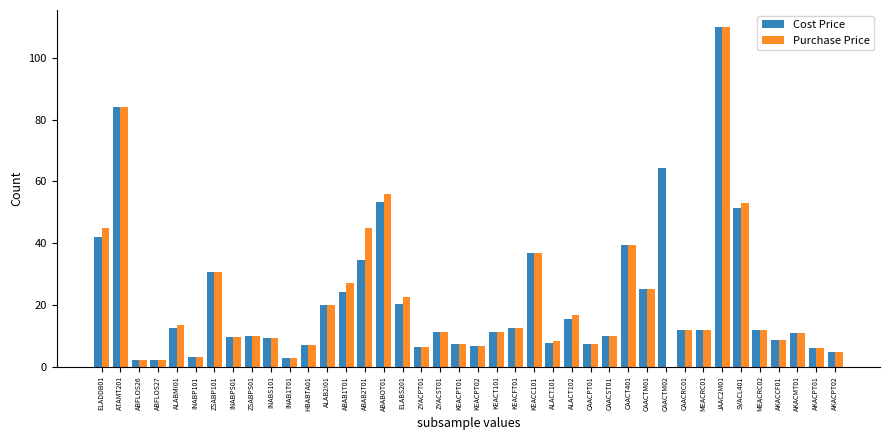

At which label does Cost Price first exceed 11?

ELADDB01